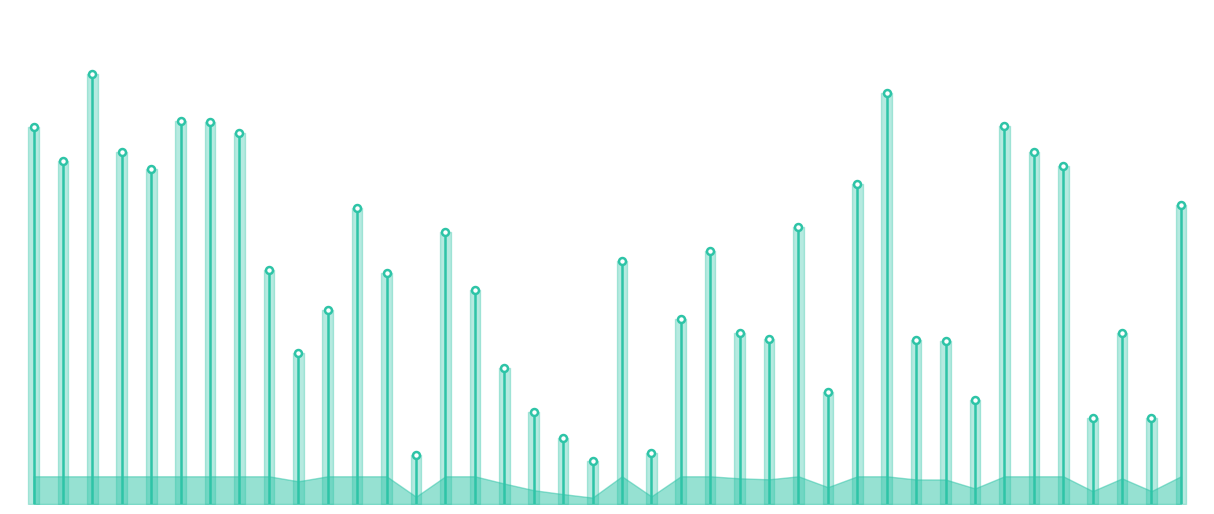

The chart shows a value of -0.3 at 0. True or false?

False